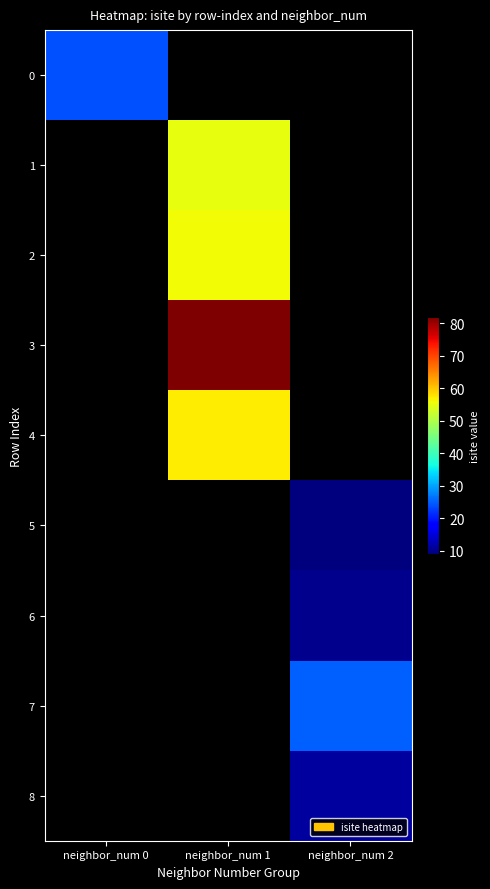

How many series are shown in this chart?

9